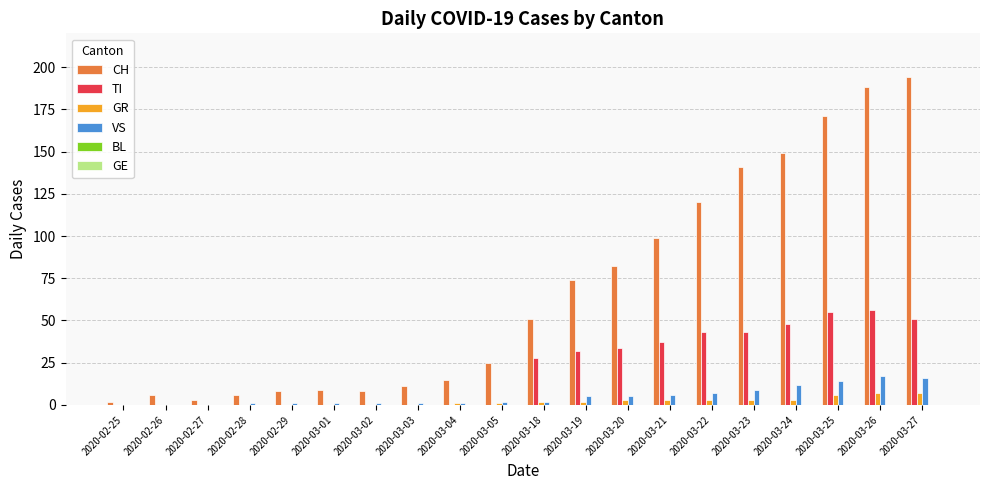

How many categories are shown in the chart?

20